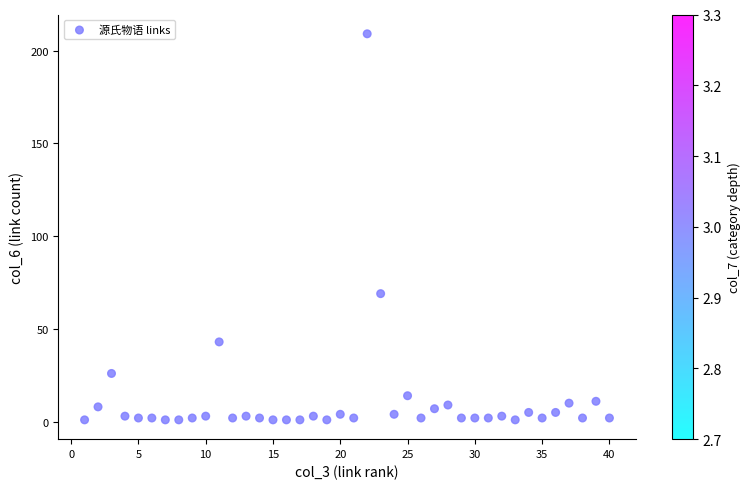

What Y value in the scatter plot is closest to 105?

69